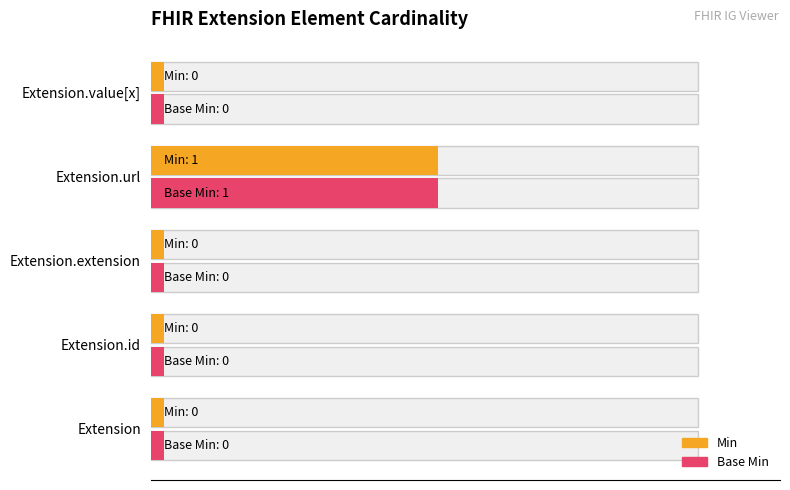

Between Extension.url and Extension.value[x], which series saw the biggest shift?

Min